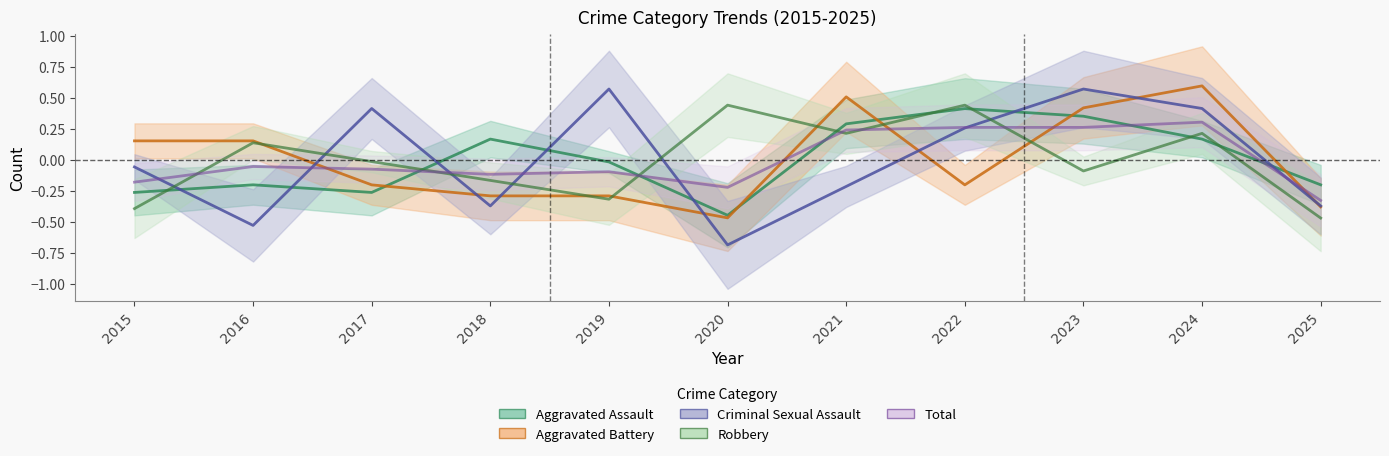

What is the total value across all series at 2018?

-0.8